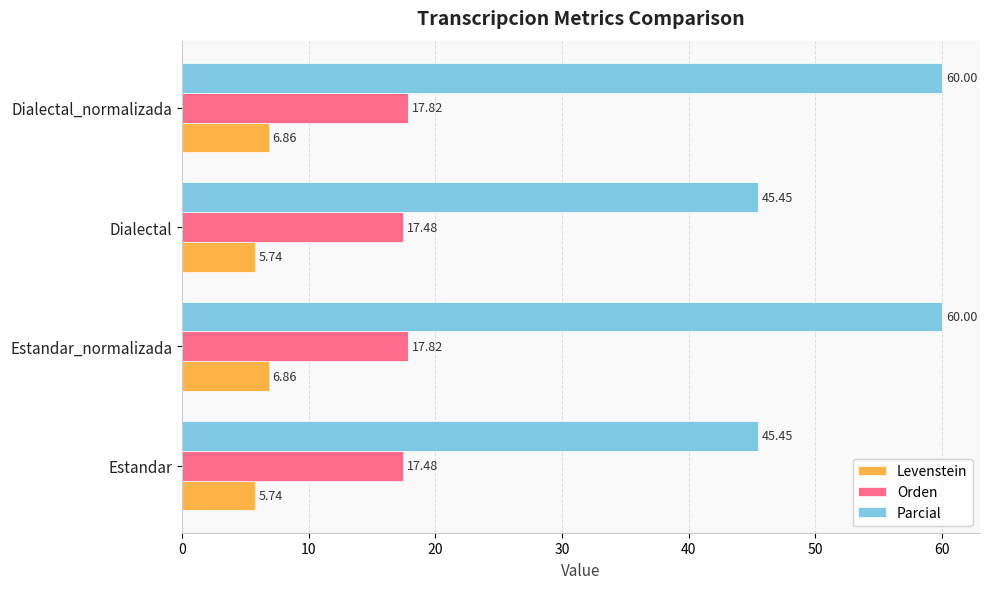

What is the difference between the second highest and minimum values in the Levenstein series?

1.1